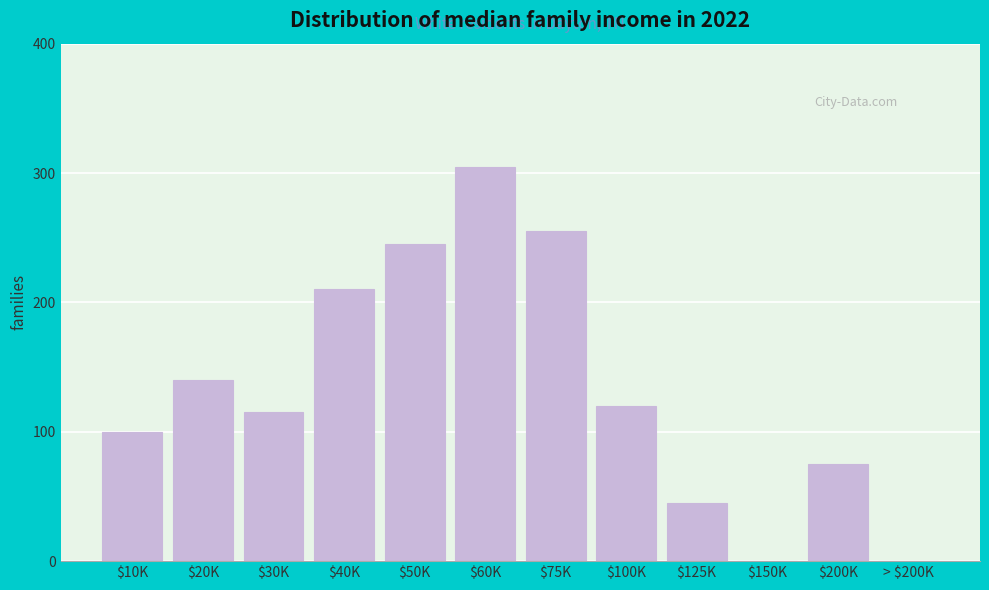

At which category does the chart reach its peak across all series?

$60K